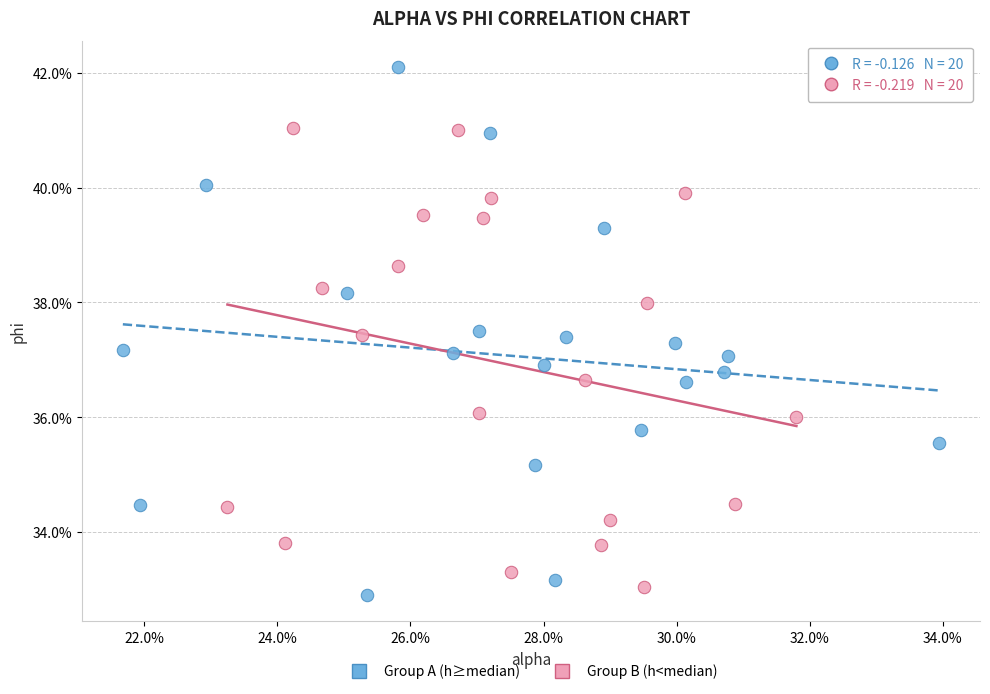

What are all the series names shown in the legend?

Group A (h≥median), Group B (h<median)